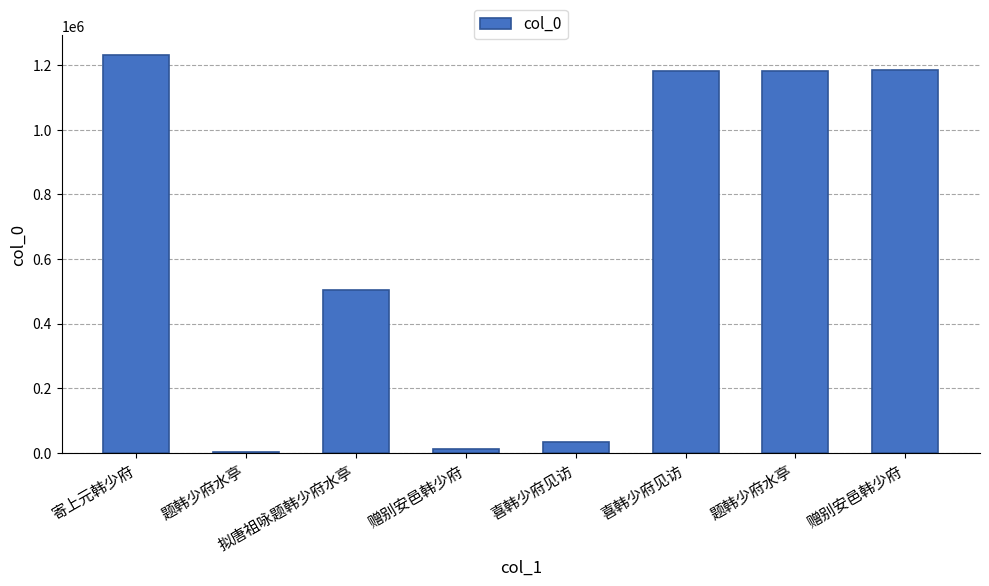

Reading right to left, what are all the values shown in this chart?

赠别安邑韩少府=1185349	题韩少府水亭=1183319	喜韩少府见访=1183351	喜韩少府见访=33830	赠别安邑韩少府=10628	拟唐祖咏题韩少府水亭=502813	题韩少府水亭=3251	寄上元韩少府=1230850